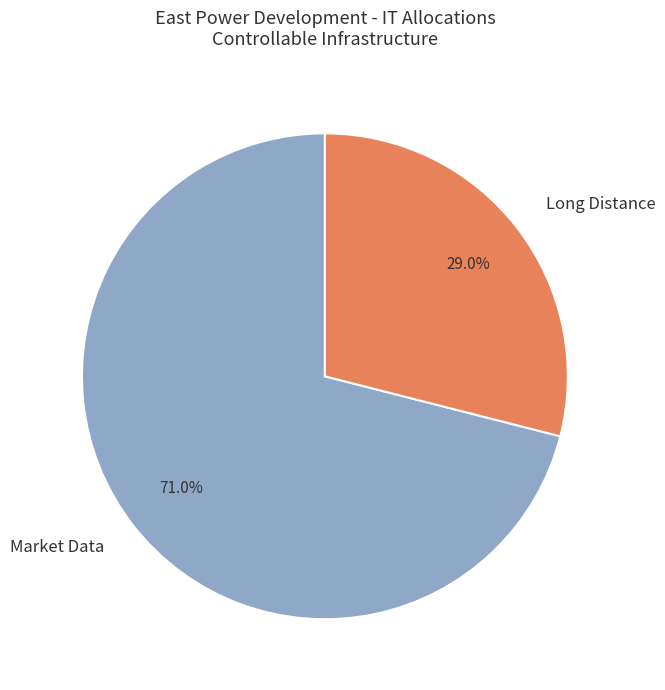

To the nearest percent, what portion does Long Distance represent?

29%